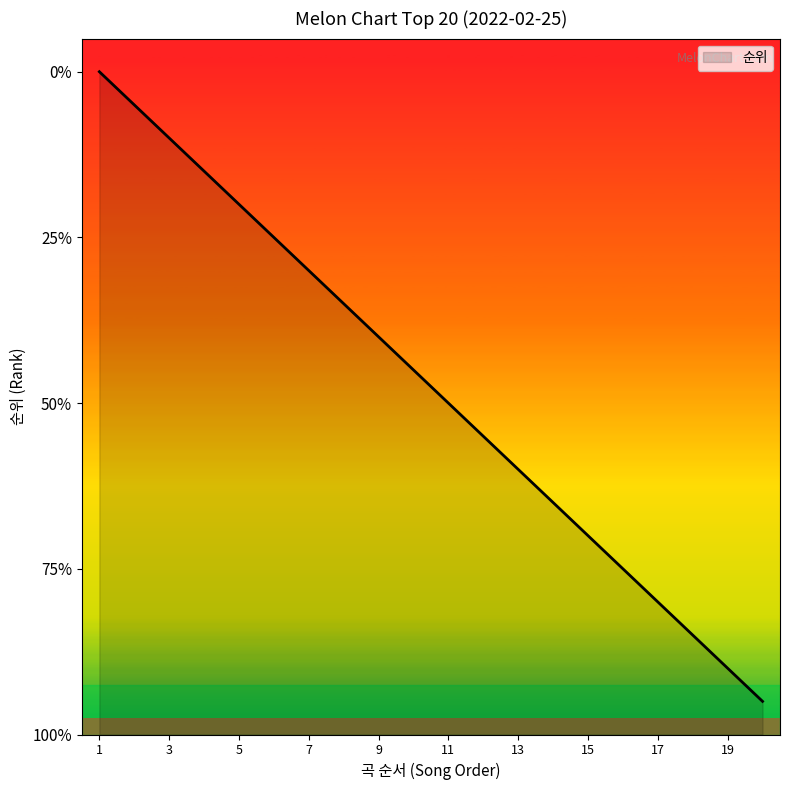

Which label corresponds to the smallest value in the chart?

2022-02-25 #20